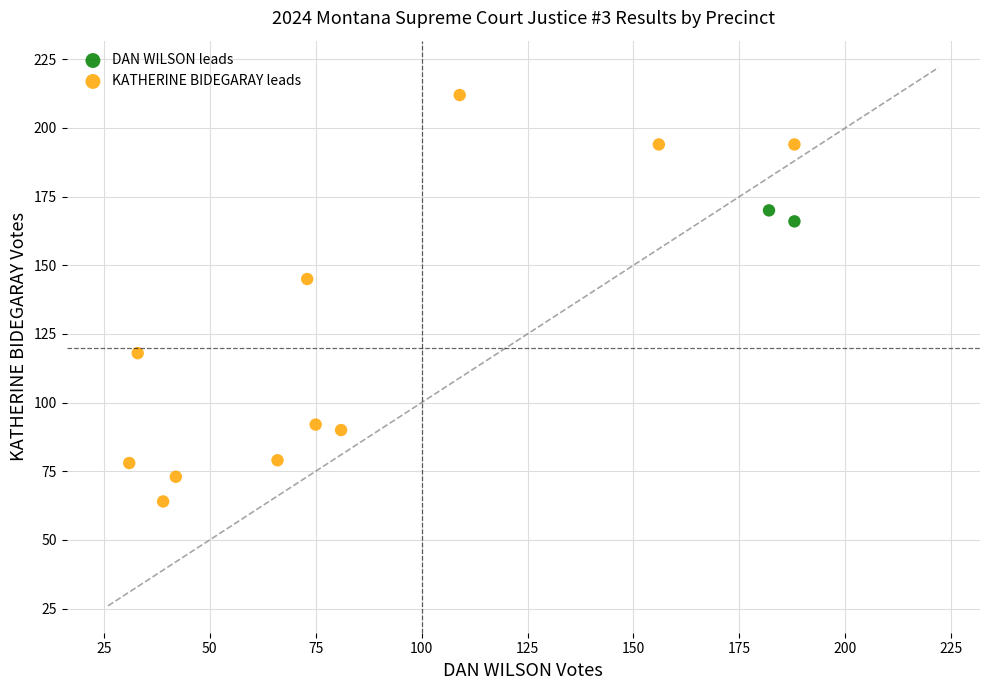

Which series contains the lowest Y value?

KATHERINE BIDEGARAY leads